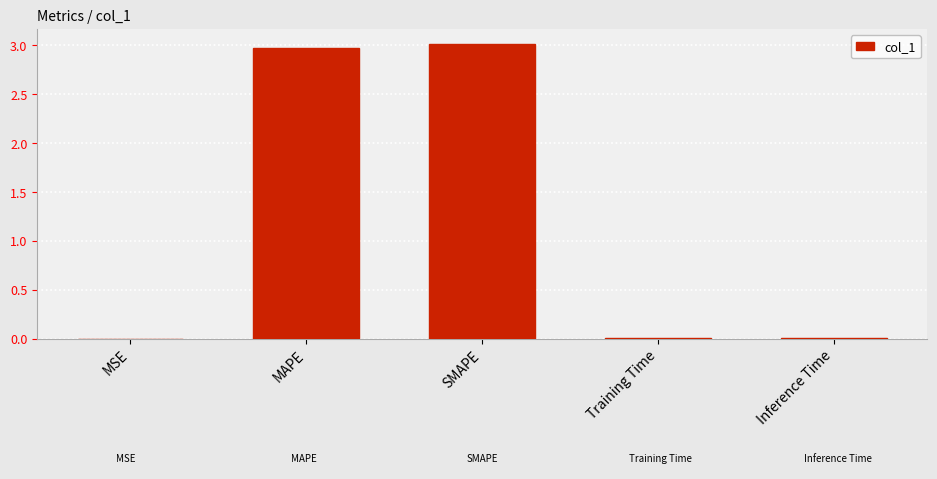

What is the greatest value displayed?

3.0